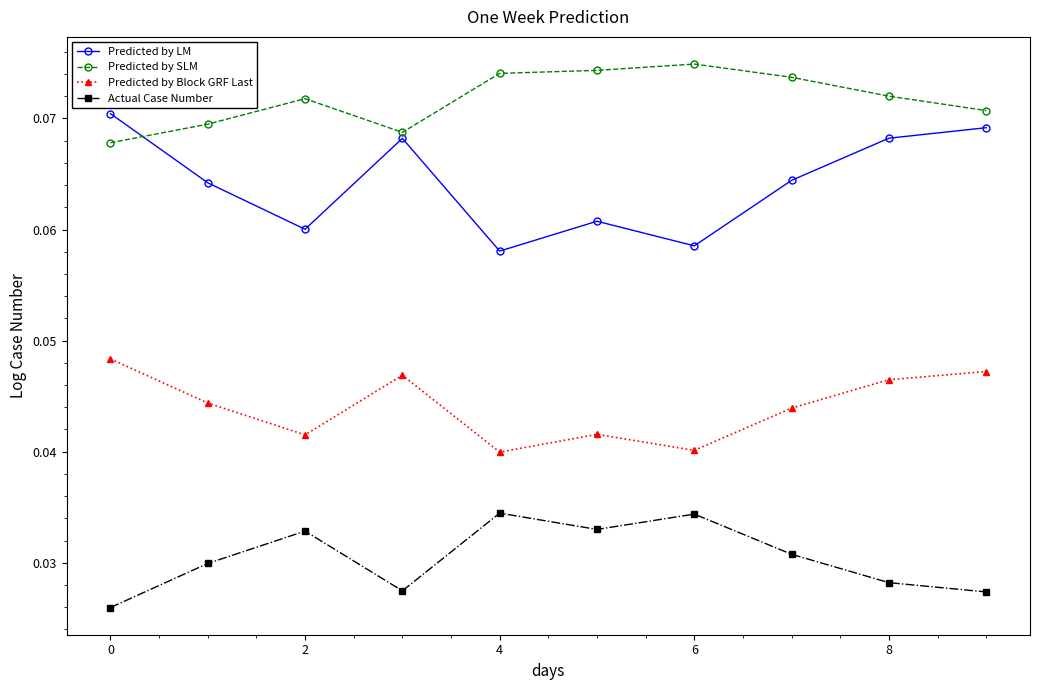

At how many categories does at least one series exceed 0?

10